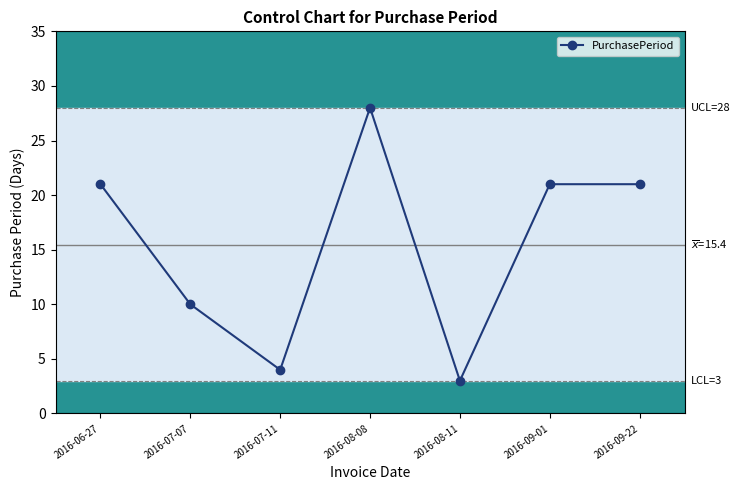

Reading right to left, transcribe all the data shown in this chart.

2016-09-22=21	2016-09-01=21	2016-08-11=3	2016-08-08=28	2016-07-11=4	2016-07-07=10	2016-06-27=21